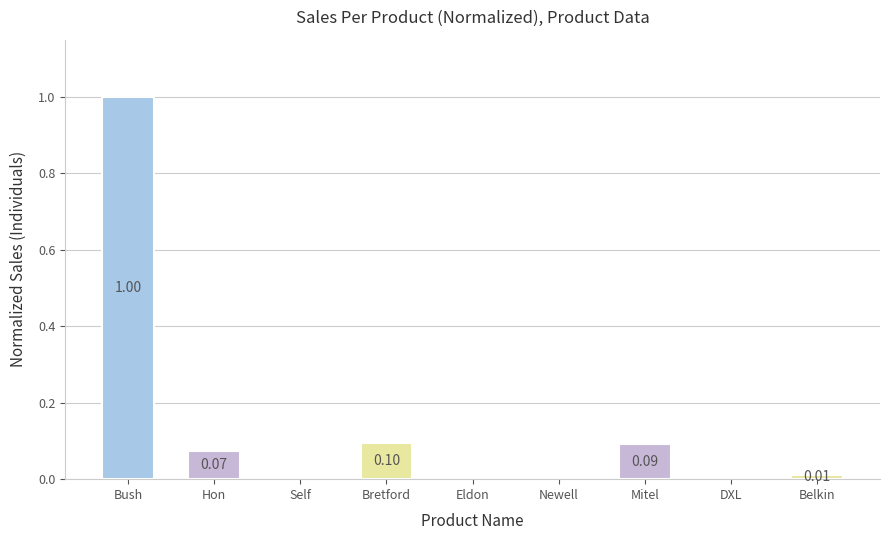

What is the change in value from Bretford to Eldon?

-0.1